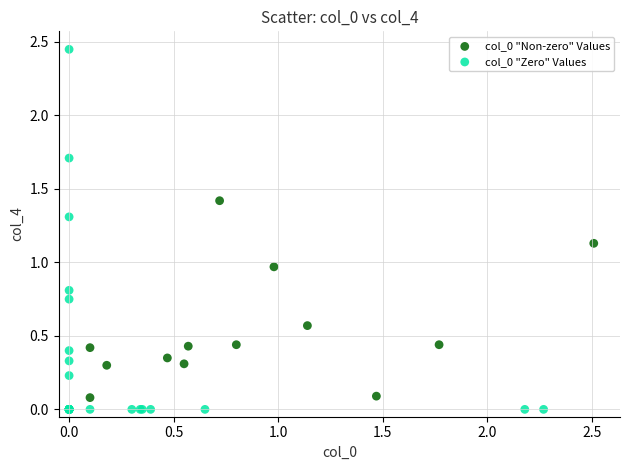

Which series contains the highest Y value?

col_0 "Zero" Values